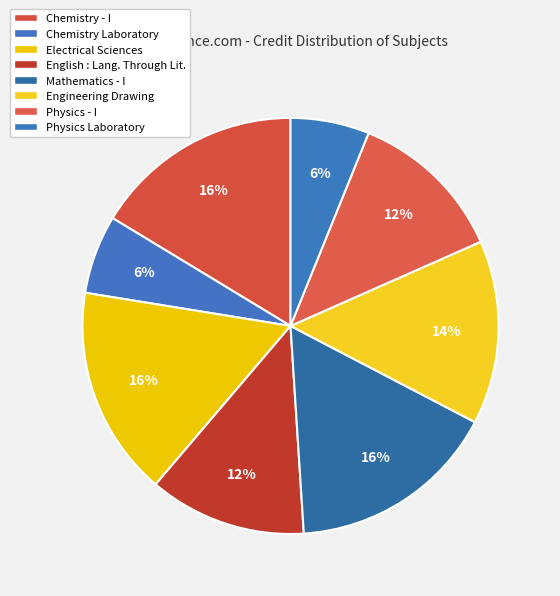

What percentage is the Physics Laboratory slice, to the nearest percent?

6%